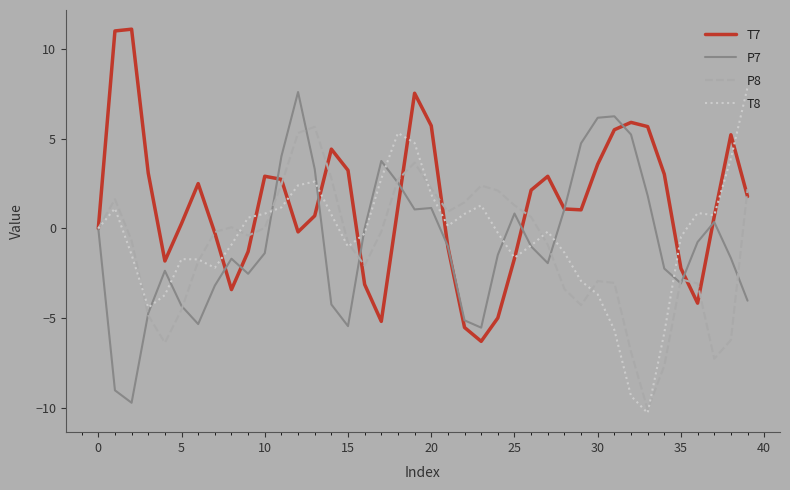

What is the lowest value of the P7 series?

-9.7